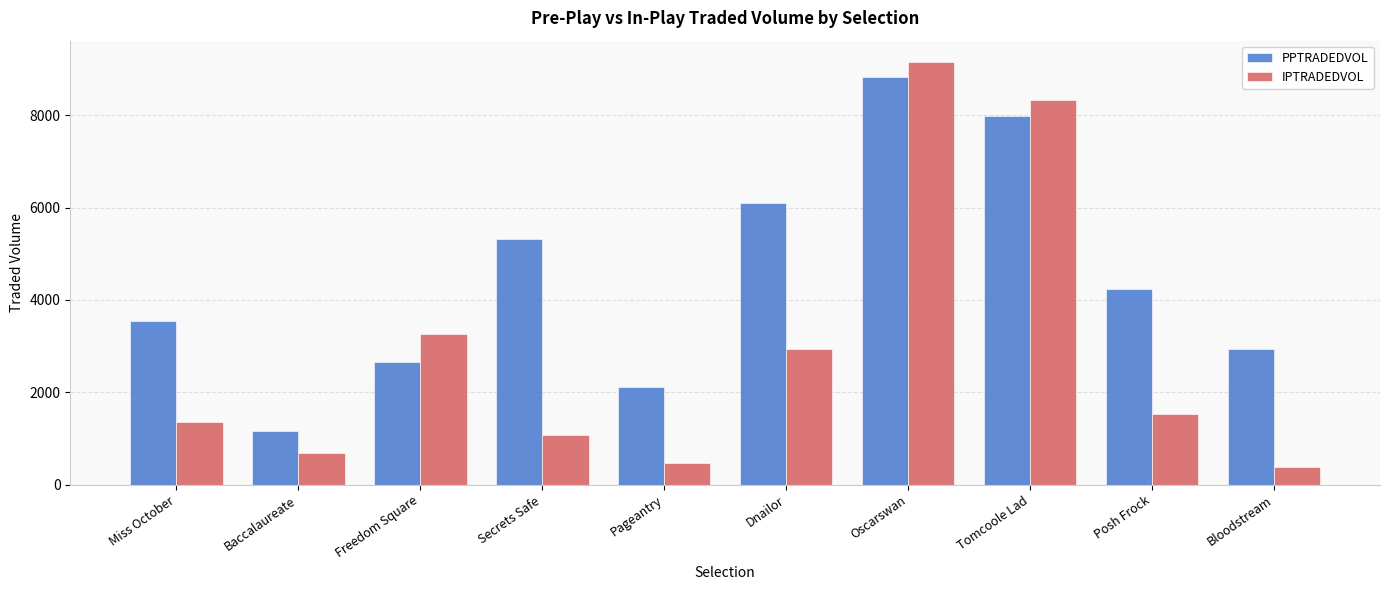

Which series has the largest range (max minus min)?

IPTRADEDVOL